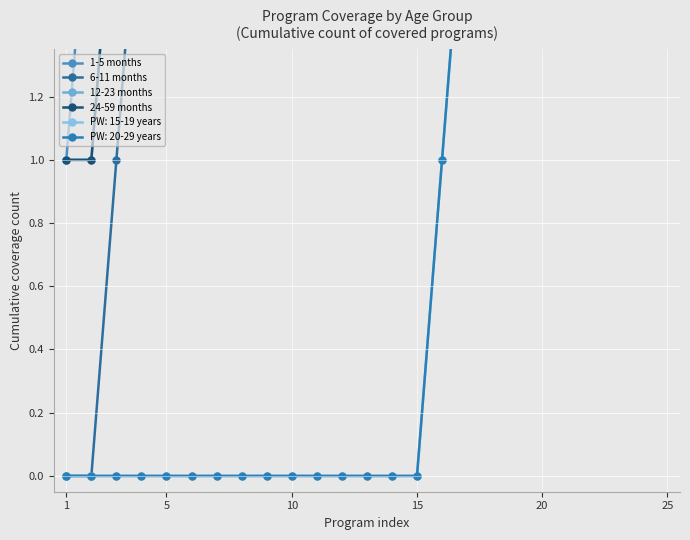

How many categories are shown in the chart?

25